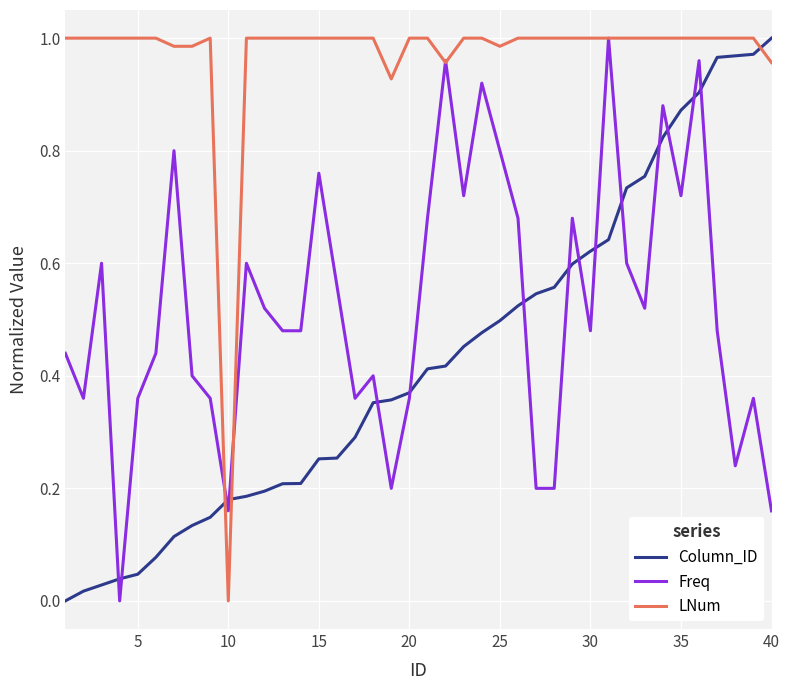

What are all the series names shown in the legend?

Column_ID, Freq, LNum